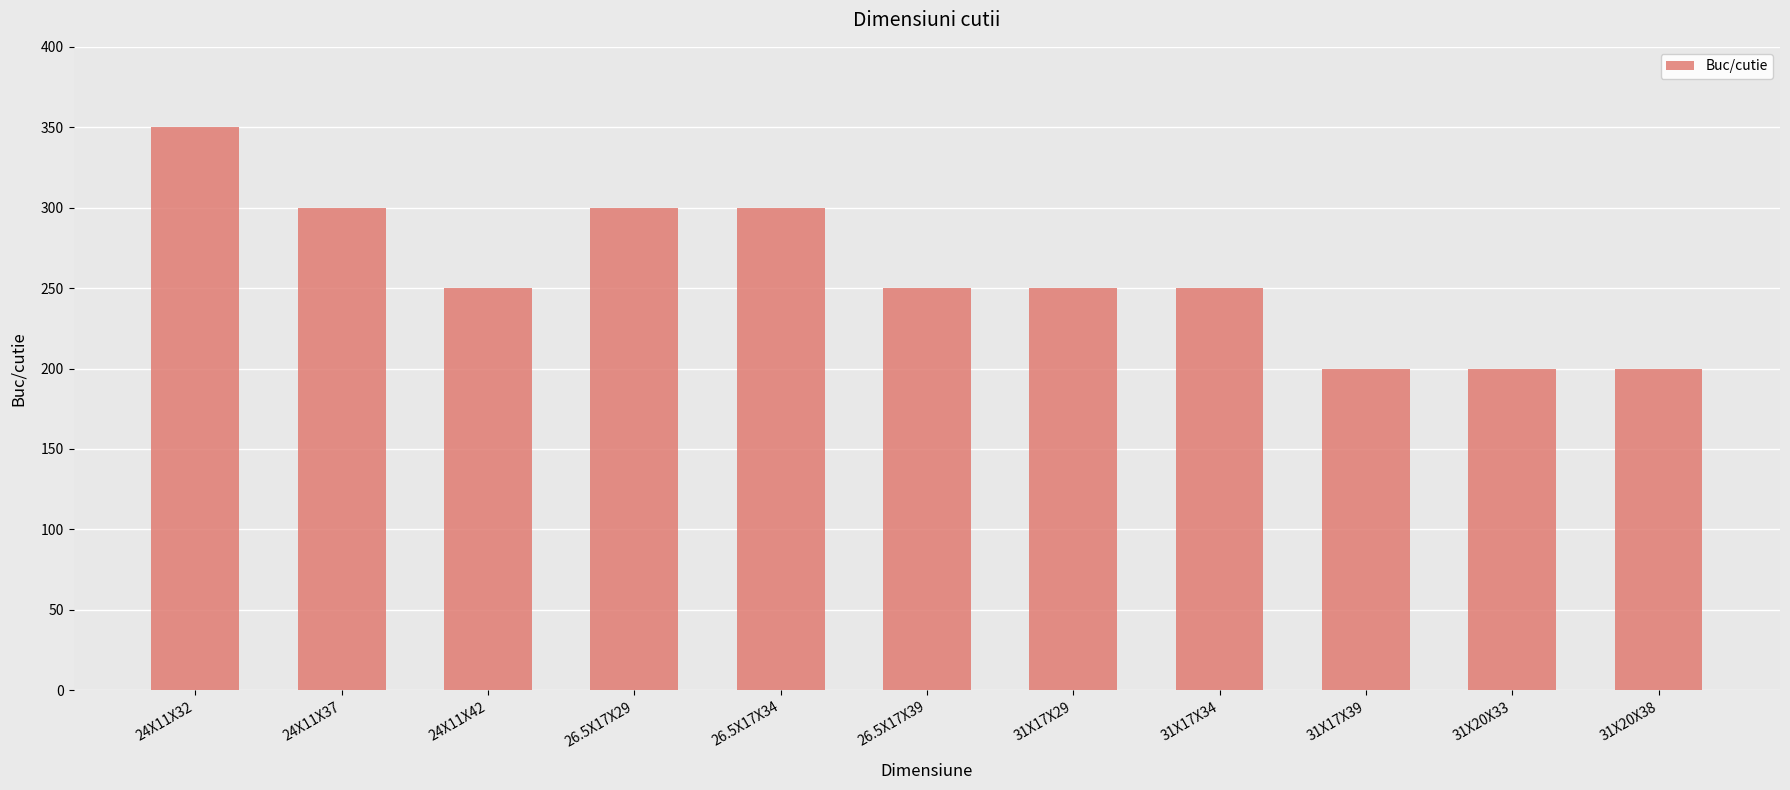

Which category has the highest value across all series?

24X11X32